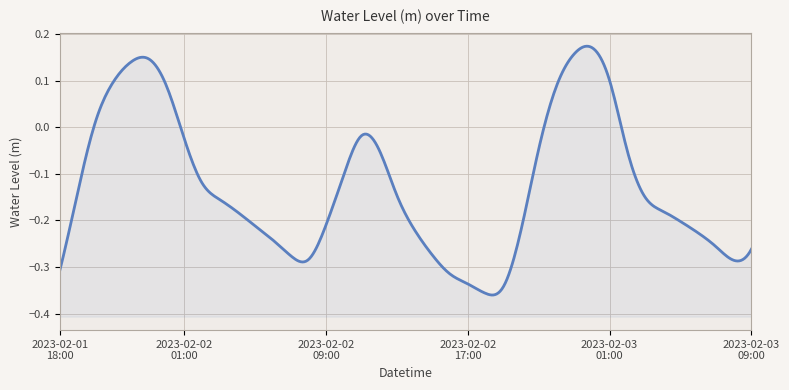

How many values exceed 0?

9